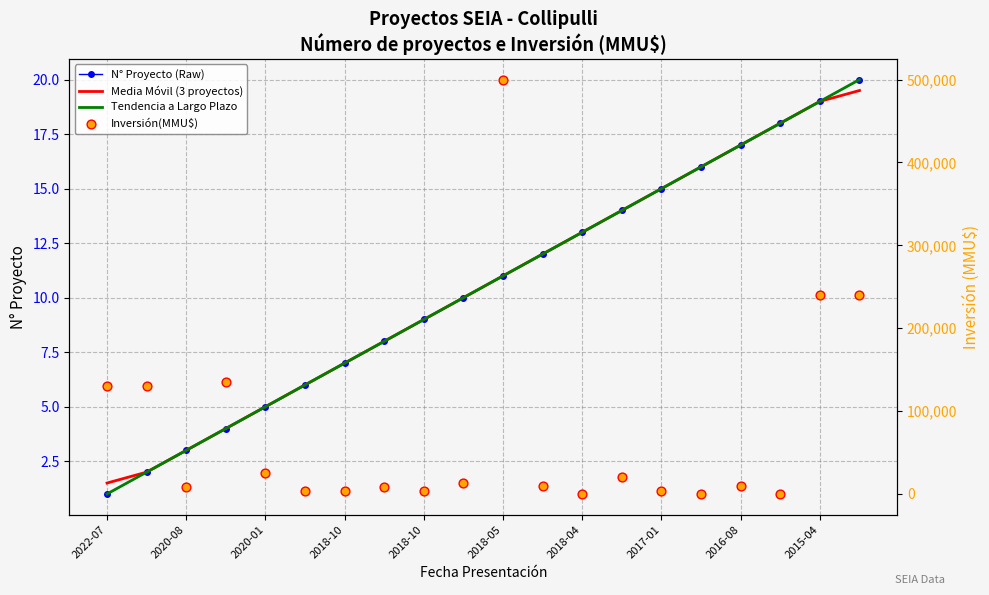

What are all the series names shown in the legend?

N° Proyecto (Raw), Media Móvil (3 proyectos), Tendencia a Largo Plazo, Inversión(MMU$)